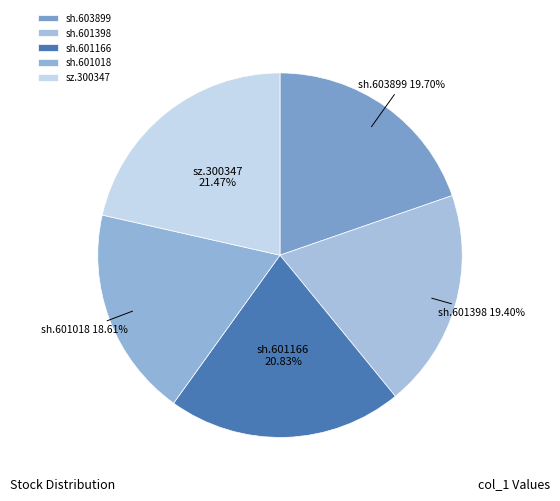

Is sh.603899 the majority of the pie?

No